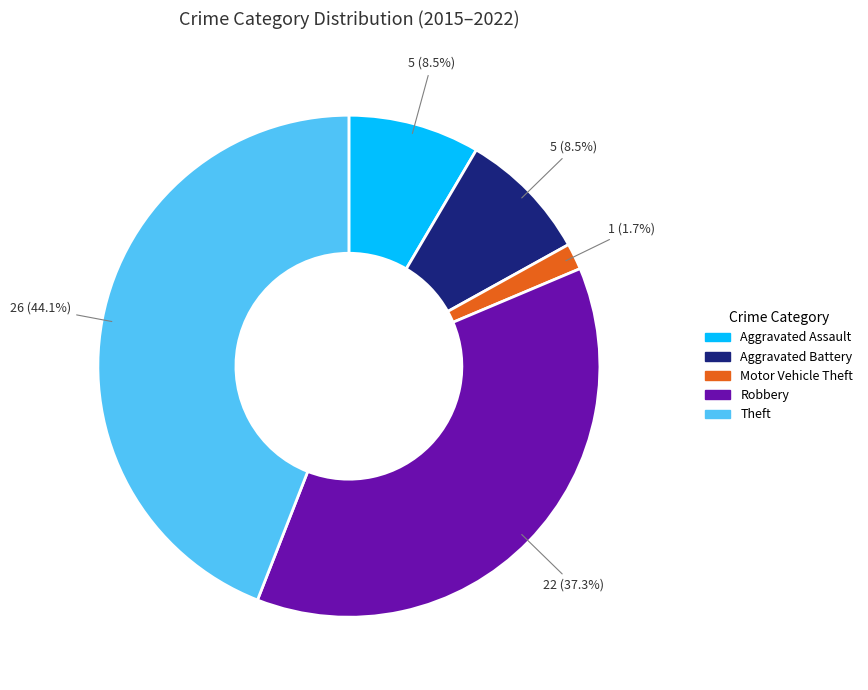

What percentage is the Theft slice, to the nearest percent?

44%